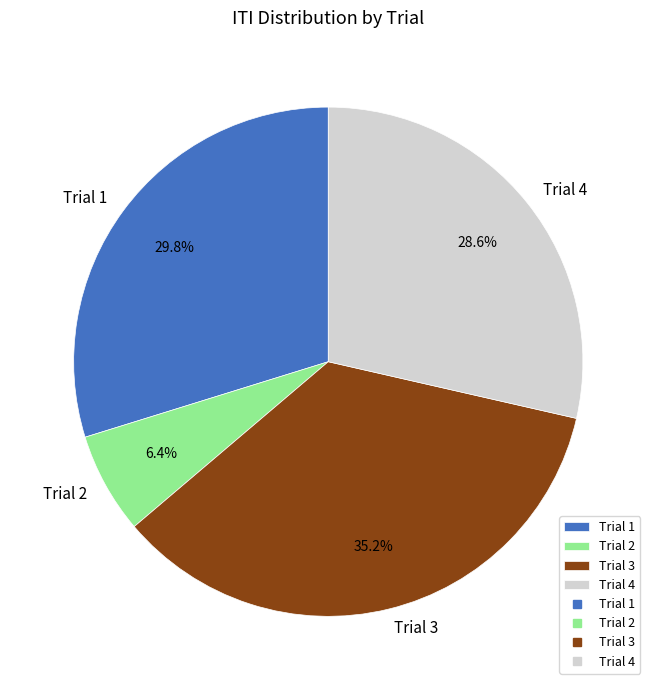

Is there a majority slice in this chart?

No